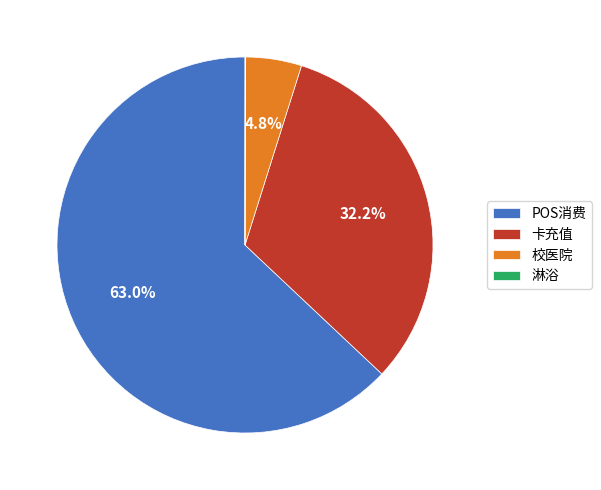

Do 卡充值 and POS消费 together represent more than half of the pie?

Yes